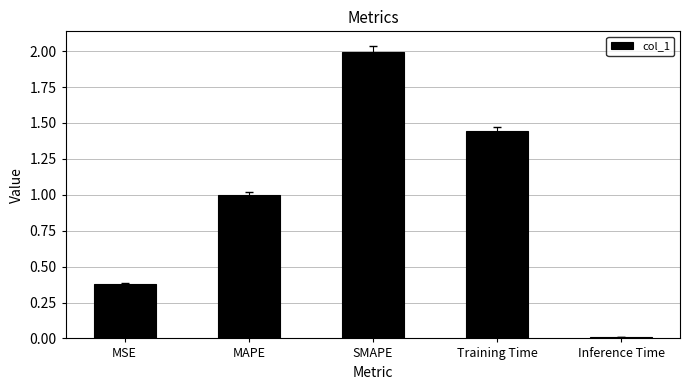

List the labels in order of value, smallest first.

Inference Time, MSE, MAPE, Training Time, SMAPE